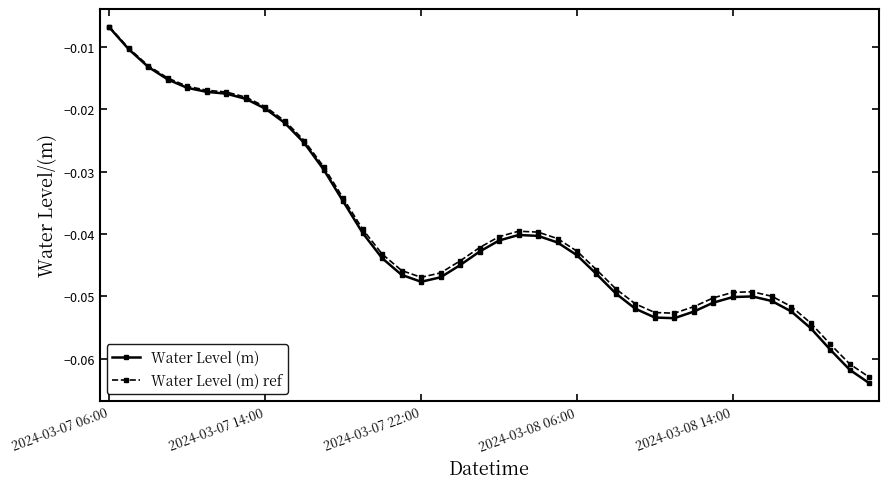

What is the difference between the maximum and minimum values in the Water Level (m) series?

0.1